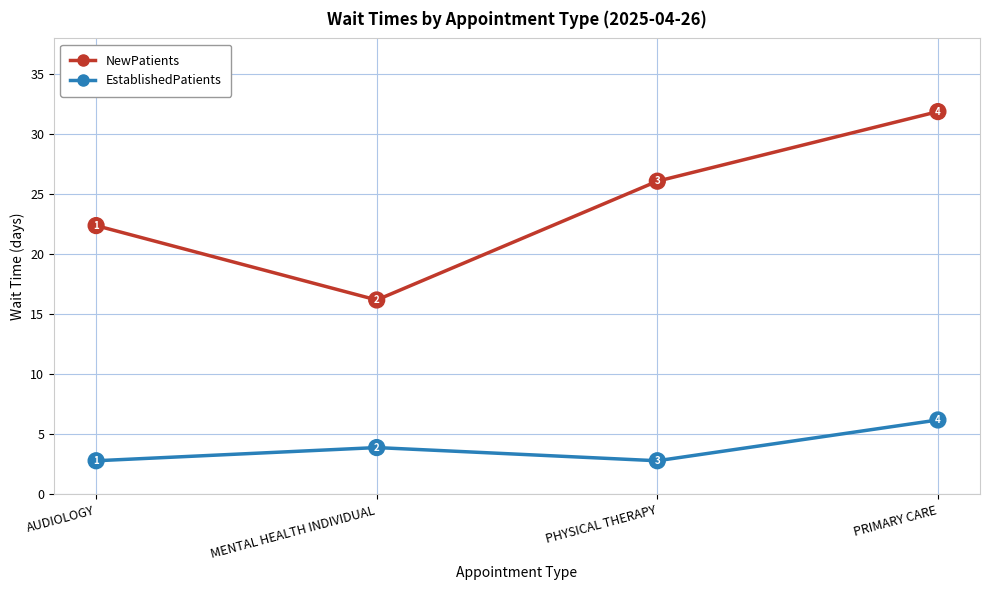

How many interior local valleys does the NewPatients series have?

1